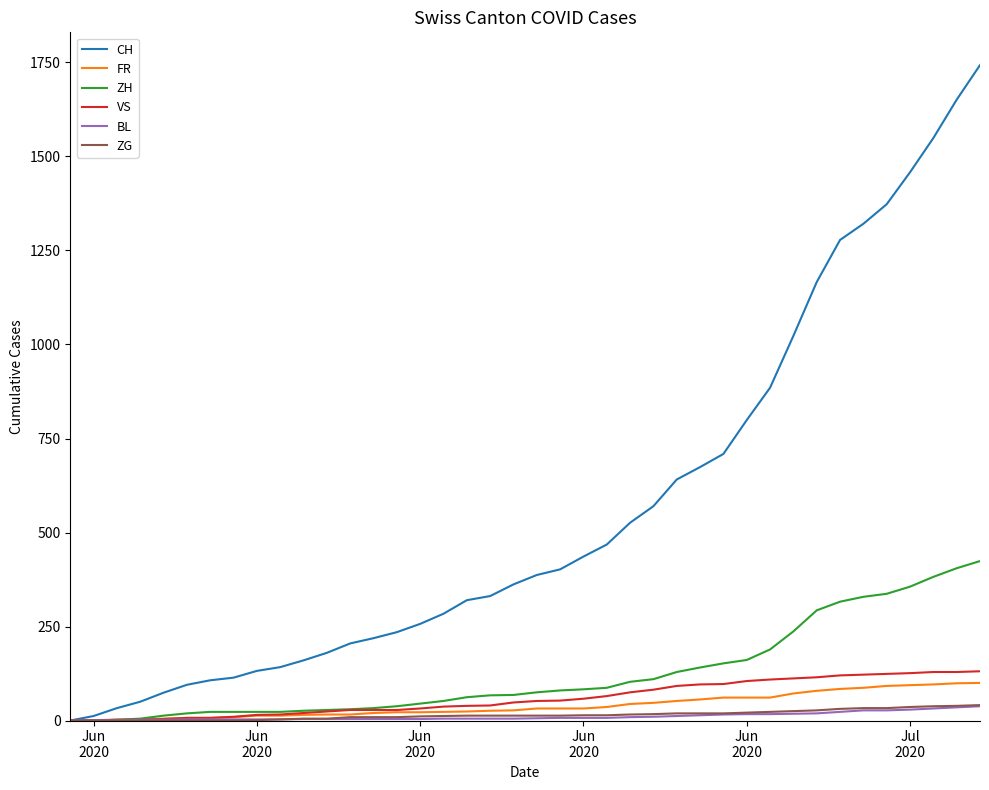

What are all the series names shown in the legend?

CH, FR, ZH, VS, BL, ZG